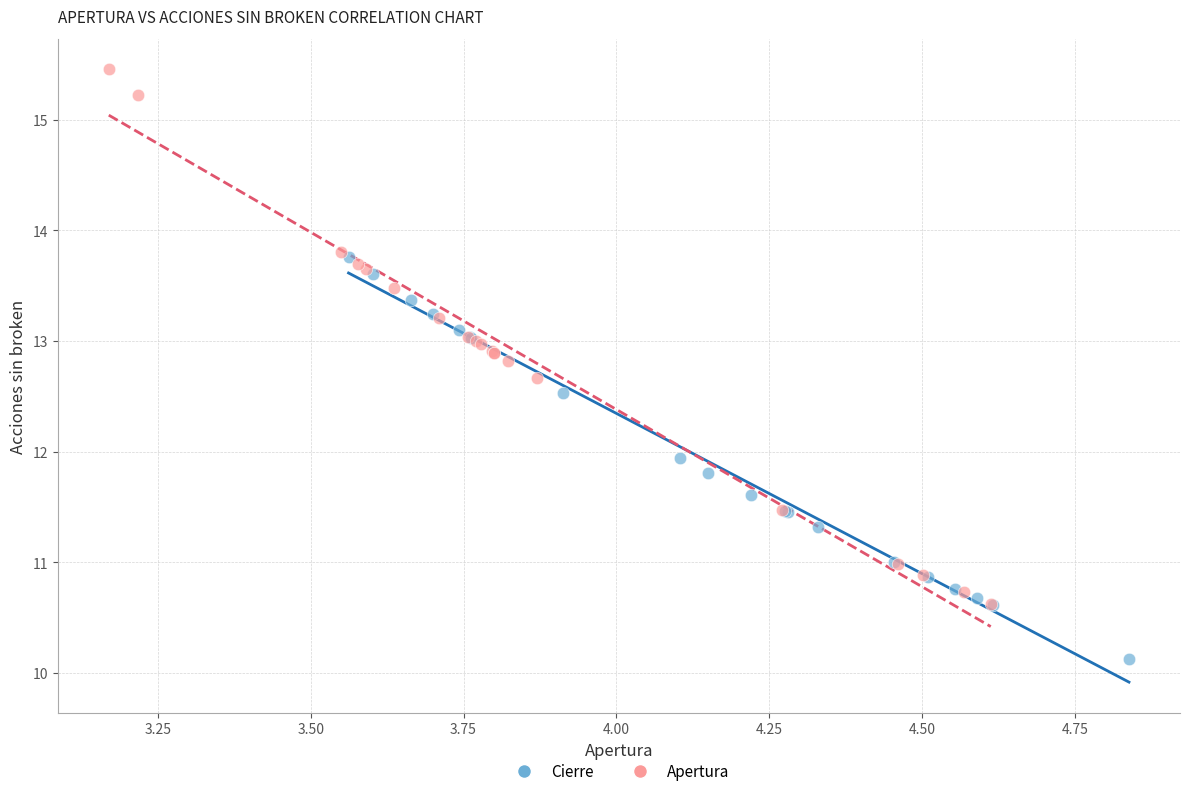

Which series contains the lowest Y value?

Cierre